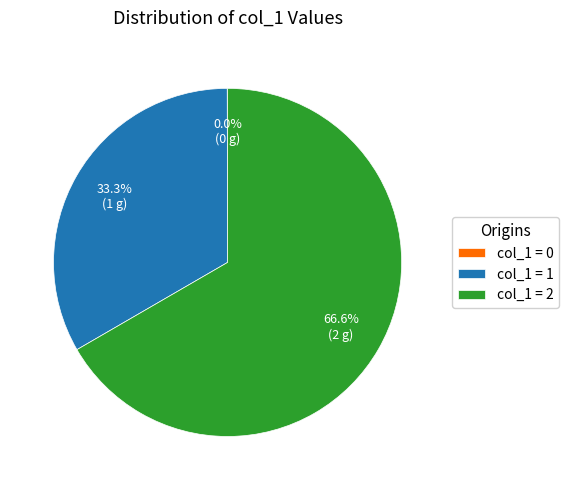

What is the majority slice?

col_1 = 2